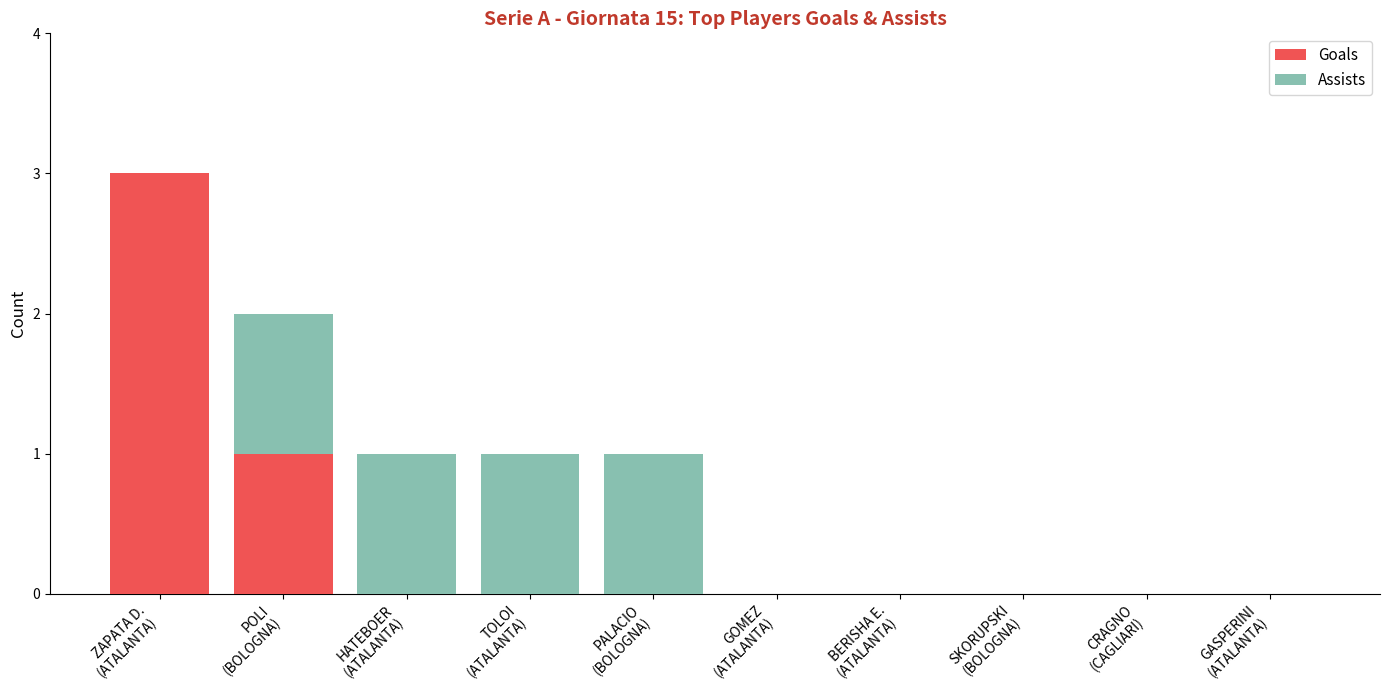

What is the sum of all Goals values?

4